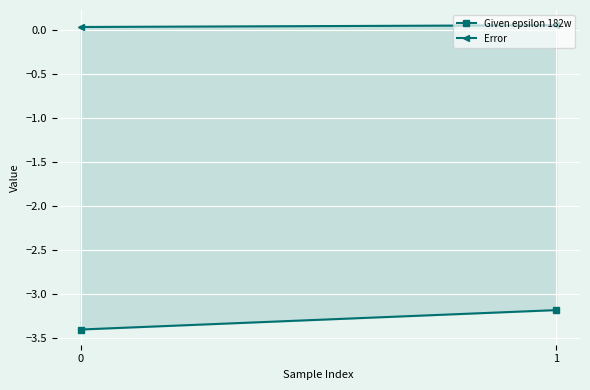

How many lines are shown in the chart?

2